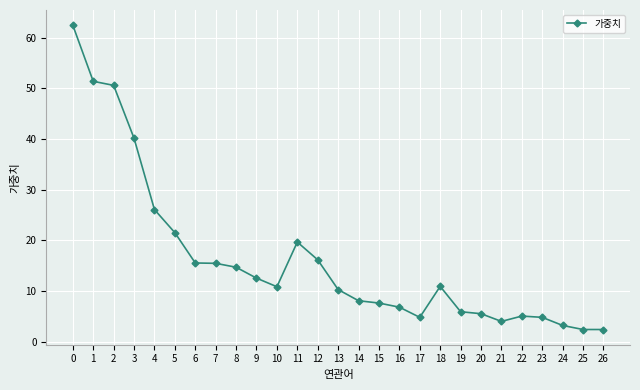

The value at 26 is 2.4. True or false?

True